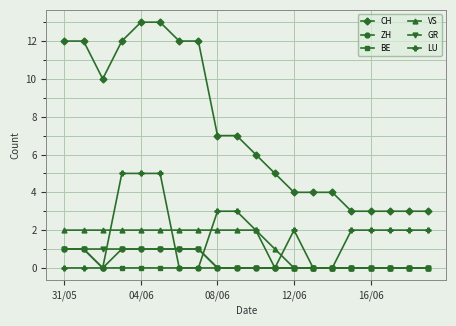

True or false: GR and CH cross at least once.

False